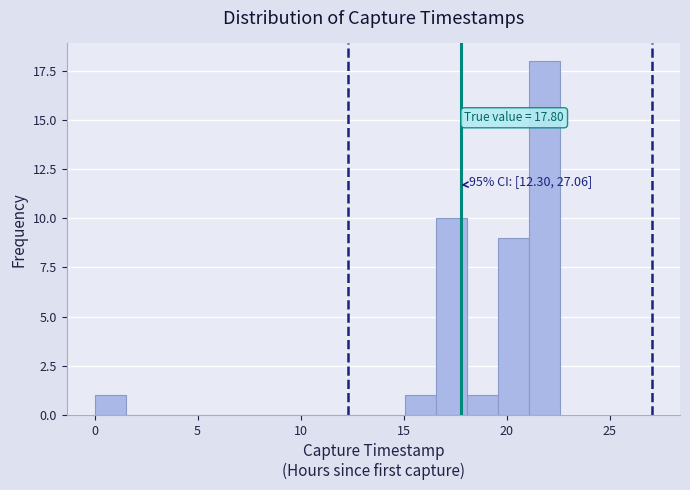

Read against the x-axis, roughly where is the centre of the tallest bar?

22.0